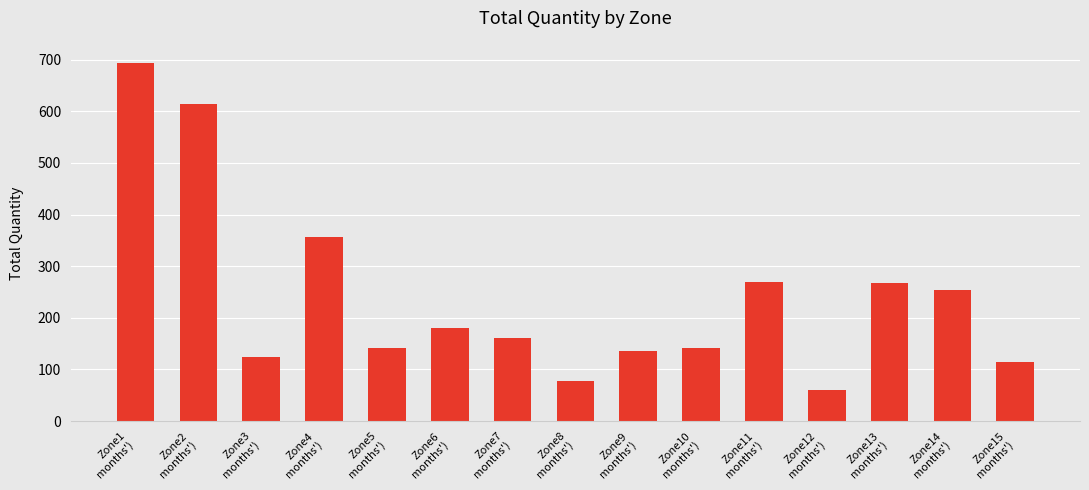

The value at Zone11
months') is 419. True or false?

False